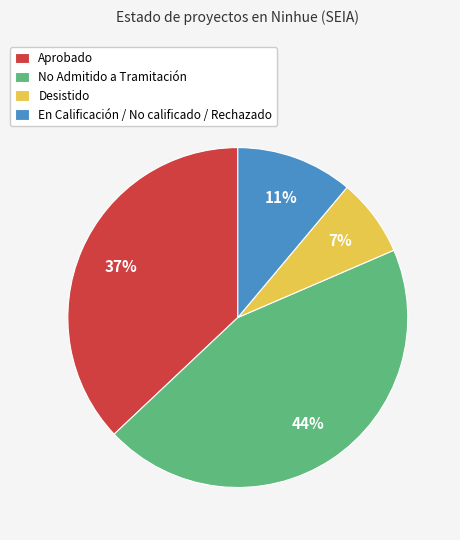

Which has a higher value, No Admitido a Tramitación or Desistido?

No Admitido a Tramitación